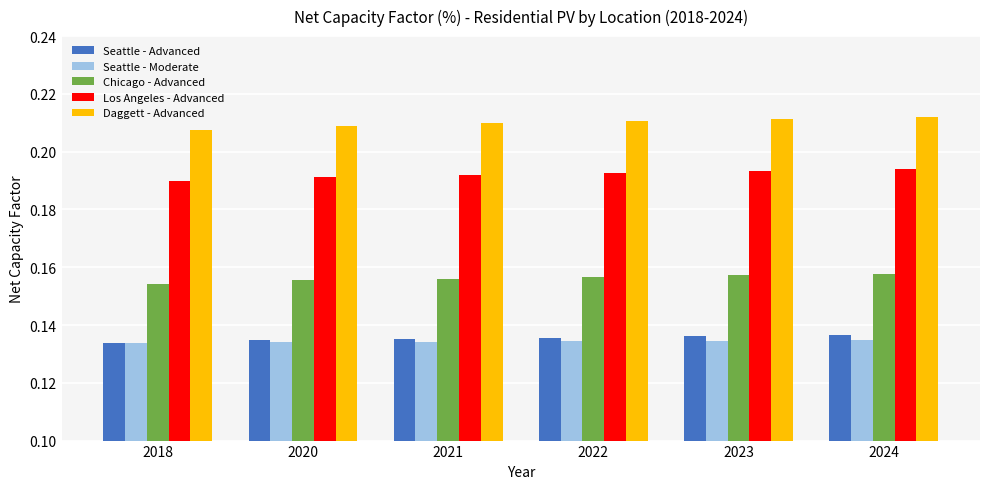

What is the sum of all Daggett - Advanced values?

1.3